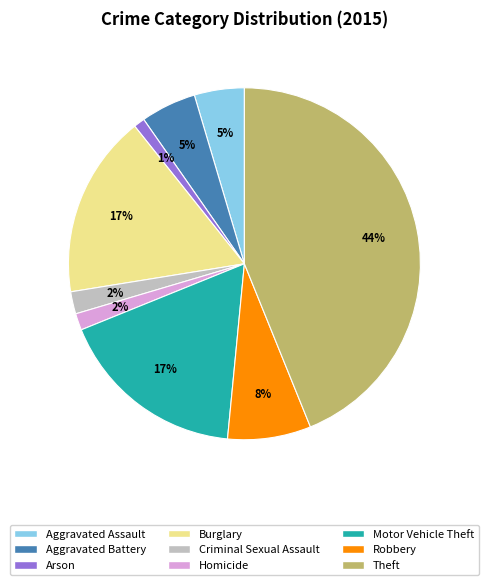

To the nearest percent, what is the difference between the largest and smallest slice percentages?

43%